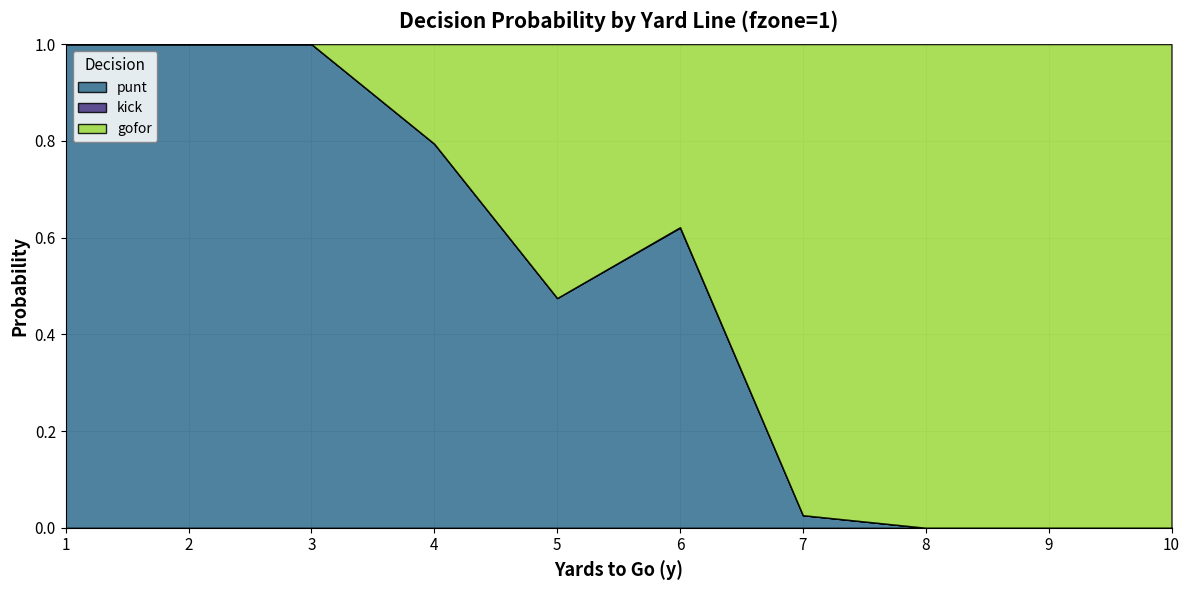

In gofor, how many points are lower than both neighbors (excluding endpoints)?

1